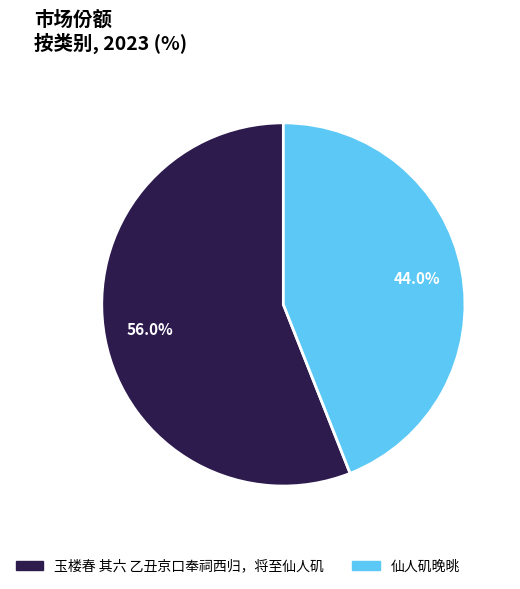

To the nearest percent, what is the difference between the 仙人矶晚晀 and 玉楼春 其六 乙丑京口奉祠西归，将至仙人矶 slice percentages?

12%